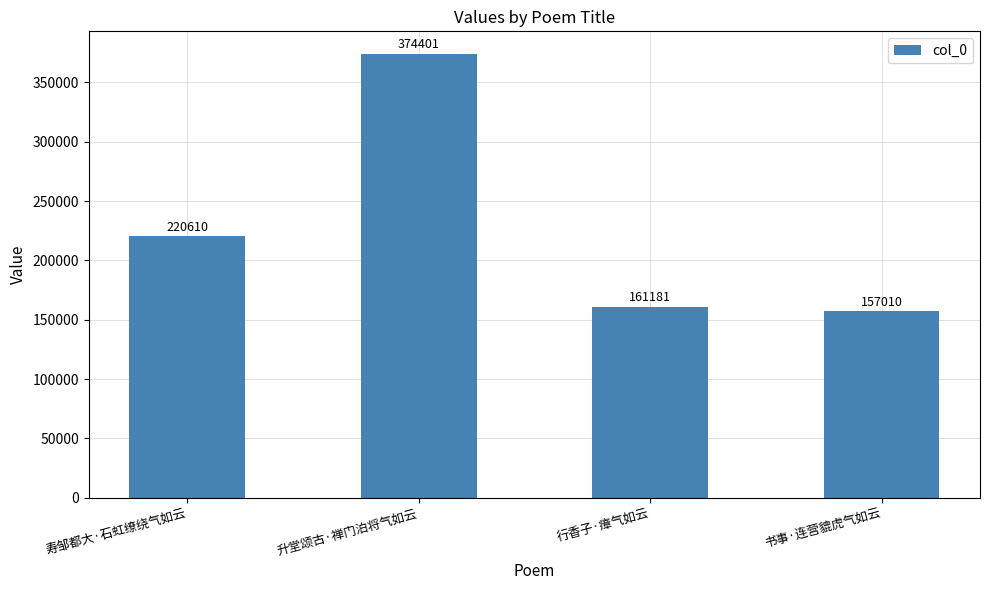

What is the label of the 2nd bar from the right?

行香子·瘴气如云